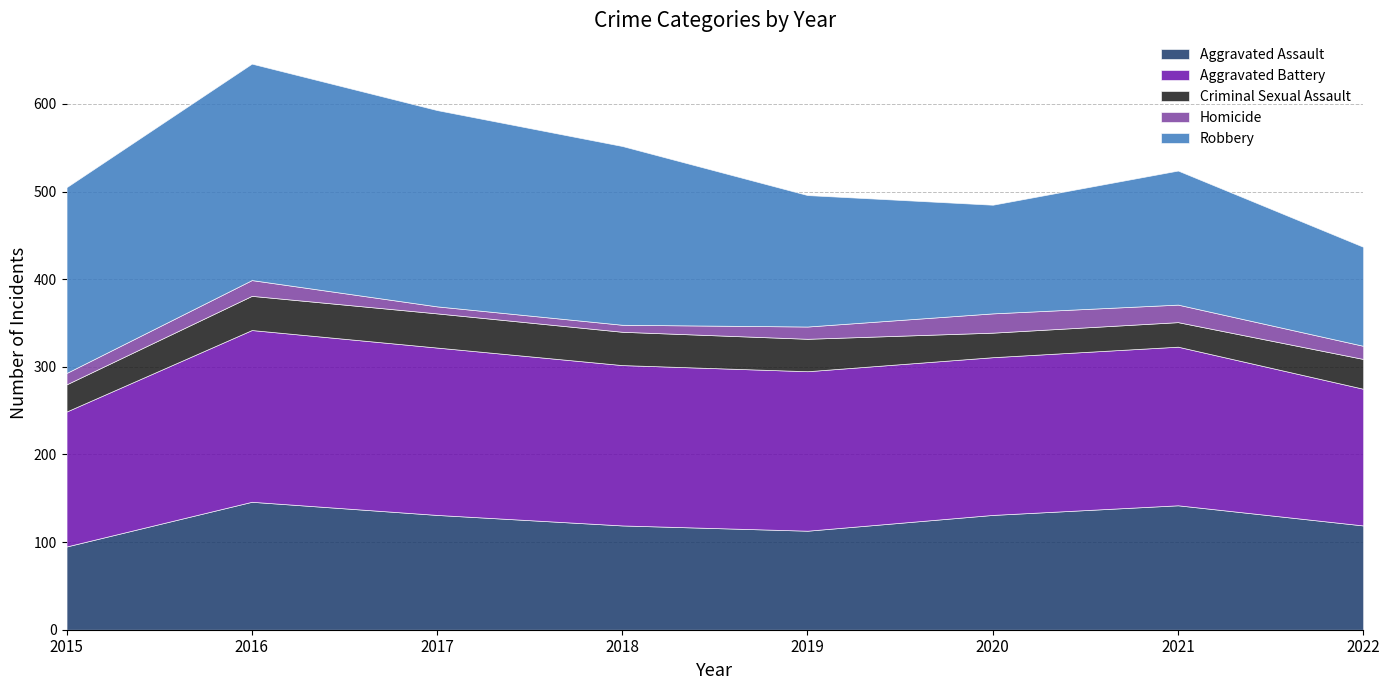

Reading left to right, transcribe all the data shown in this chart.

Aggravated Assault: 2015=95	2016=146	2017=131	2018=119	2019=113	2020=131	2021=142	2022=119
Aggravated Battery: 2015=154	2016=196	2017=191	2018=183	2019=182	2020=180	2021=181	2022=156
Criminal Sexual Assault: 2015=31	2016=39	2017=39	2018=38	2019=37	2020=28	2021=28	2022=34
Homicide: 2015=13	2016=18	2017=8	2018=8	2019=14	2020=22	2021=20	2022=15
Robbery: 2015=212	2016=247	2017=224	2018=204	2019=150	2020=124	2021=153	2022=113